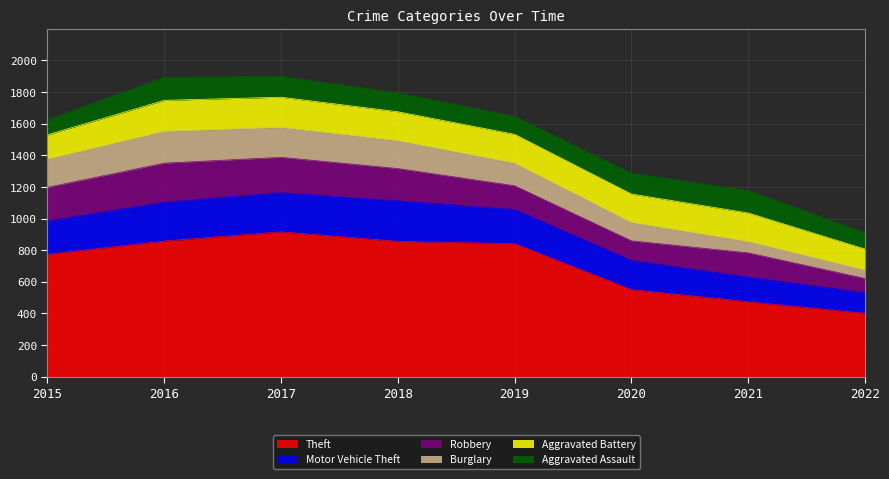

At which category is the sum across all series the highest?

2017